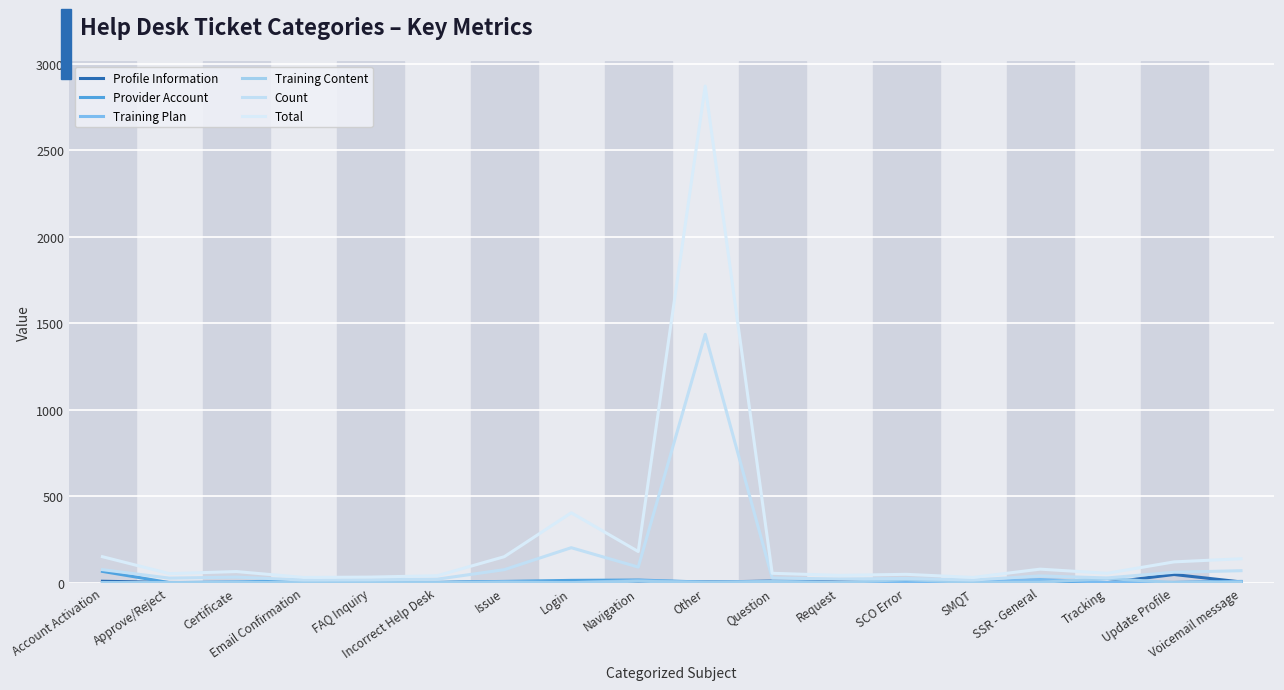

Which series has the largest total across all categories?

Total